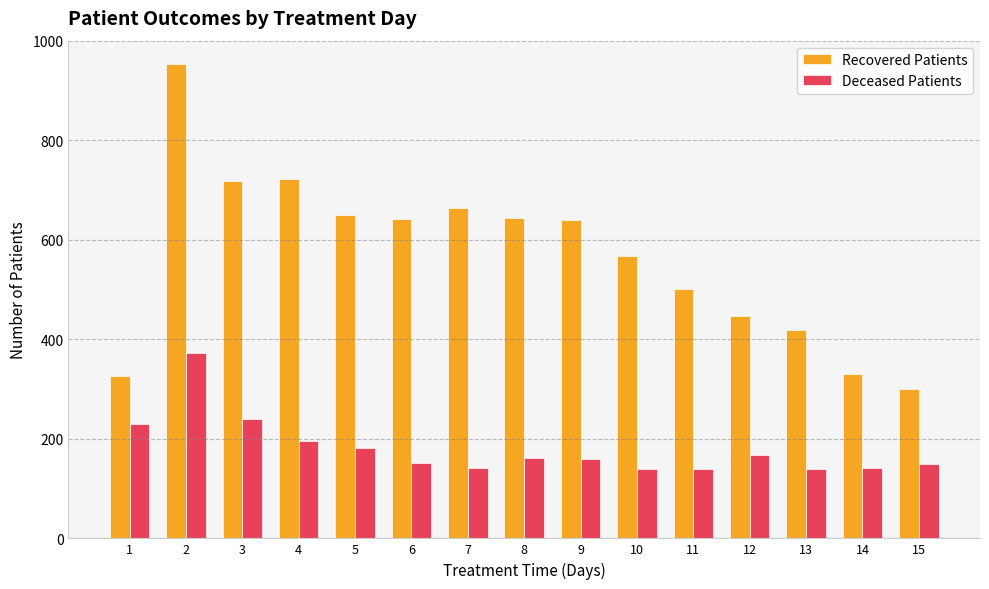

What is the value of the Deceased Patients bar at the 7th from the left?

142